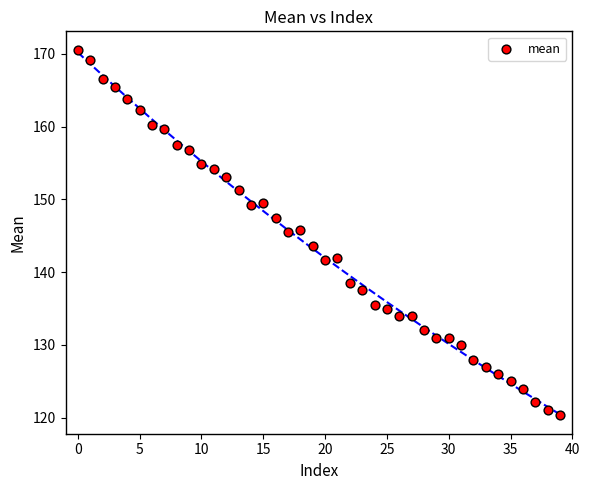

What is the range of Y values (max minus min)?

50.3